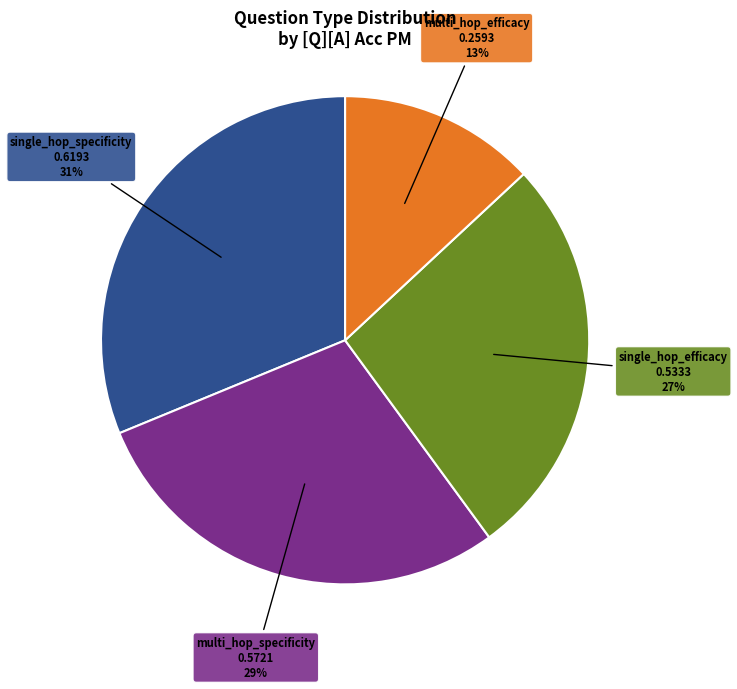

How many slices are in this pie chart?

4